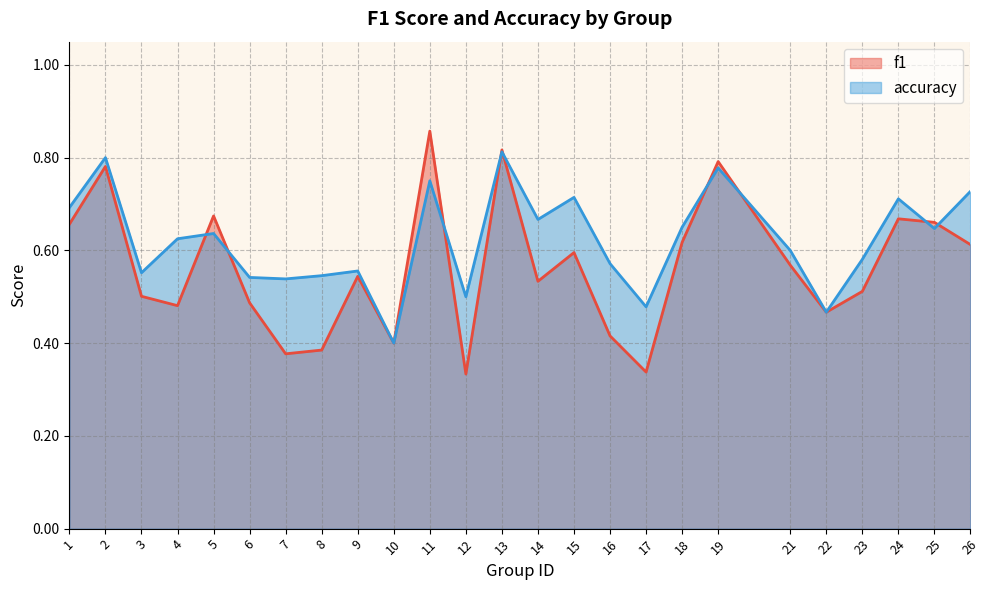

Which series has the largest total across all categories?

accuracy